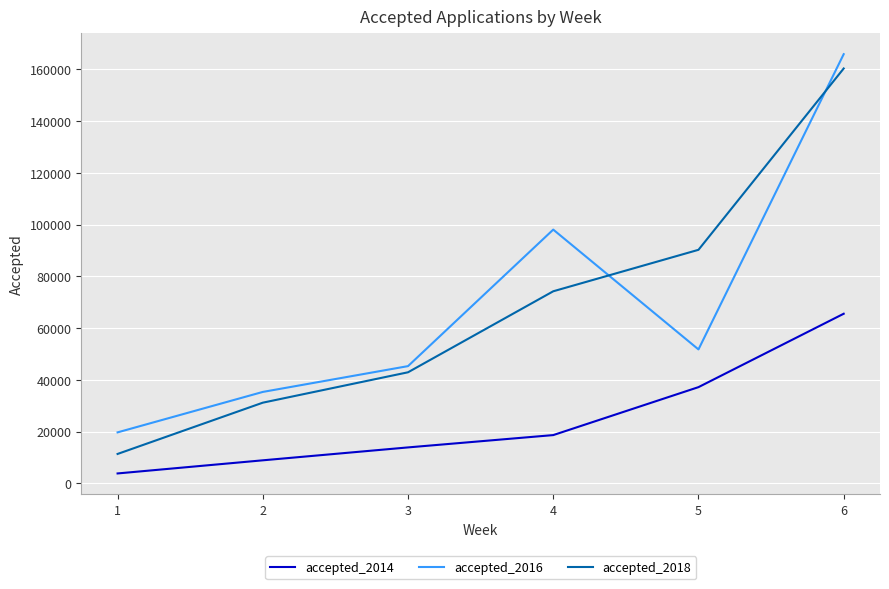

True or false: accepted_2016 and accepted_2018 intersect in this chart.

True